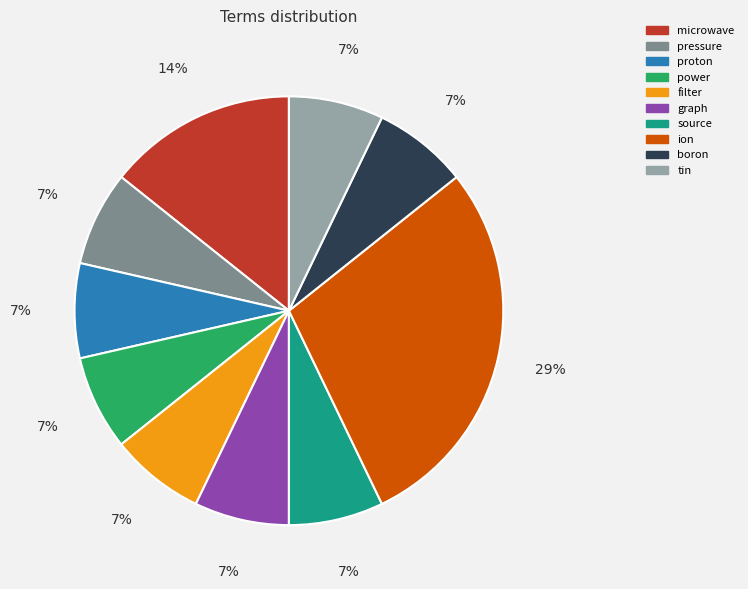

Which slice is the largest?

ion